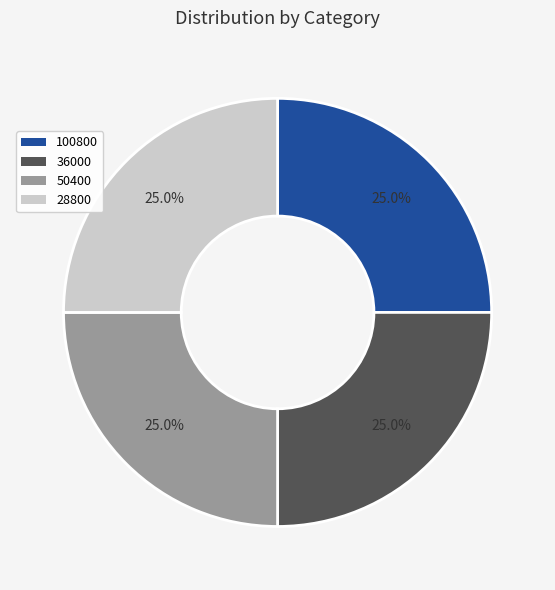

What portion of the pie excludes 28800?

75.0%